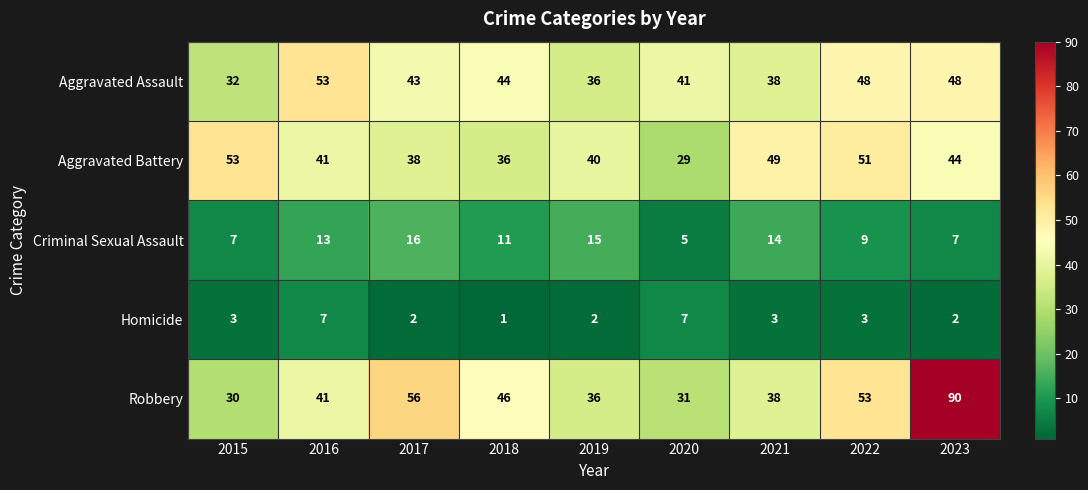

What is the difference between the maximum and minimum values in the Aggravated Battery series?

24